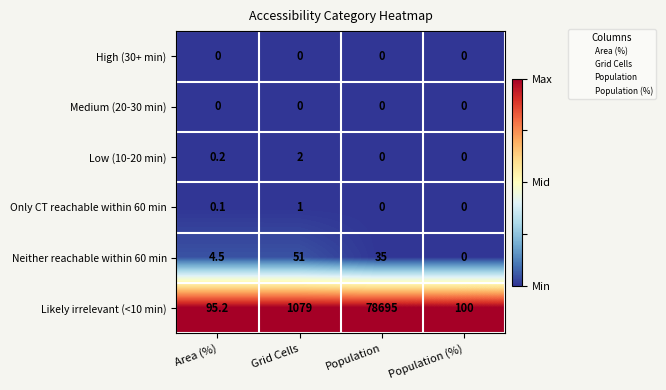

Reading left to right, what are all the values shown in this chart?

High (30+ min): Area (%)=0.0	Grid Cells=0.0	Population=0.0	Population (%)=0.0
Medium (20-30 min): Area (%)=0.0	Grid Cells=0.0	Population=0.0	Population (%)=0.0
Low (10-20 min): Area (%)=0.2	Grid Cells=2.0	Population=0.0	Population (%)=0.0
Only CT reachable within 60 min: Area (%)=0.1	Grid Cells=1.0	Population=0.0	Population (%)=0.0
Neither reachable within 60 min: Area (%)=4.5	Grid Cells=51.0	Population=35.0	Population (%)=0.0
Likely irrelevant (<10 min): Area (%)=95.2	Grid Cells=1079.0	Population=78695.0	Population (%)=100.0